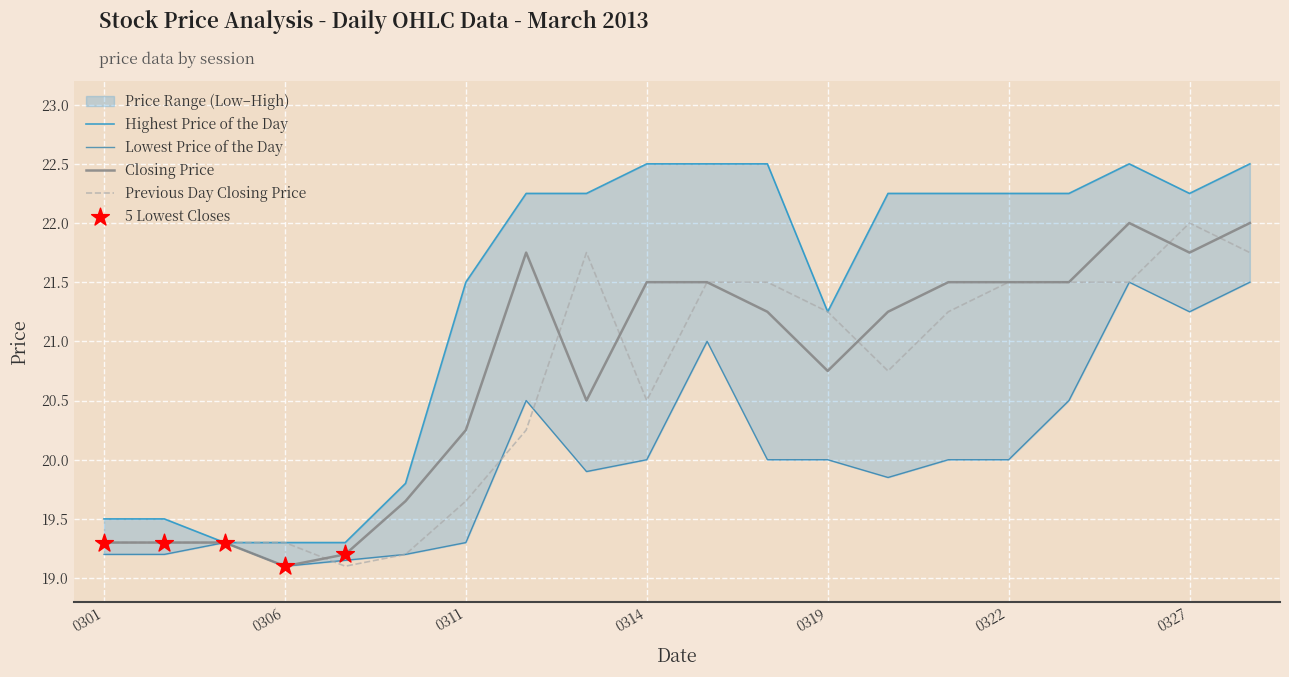

At how many categories does at least one series exceed 20?

14